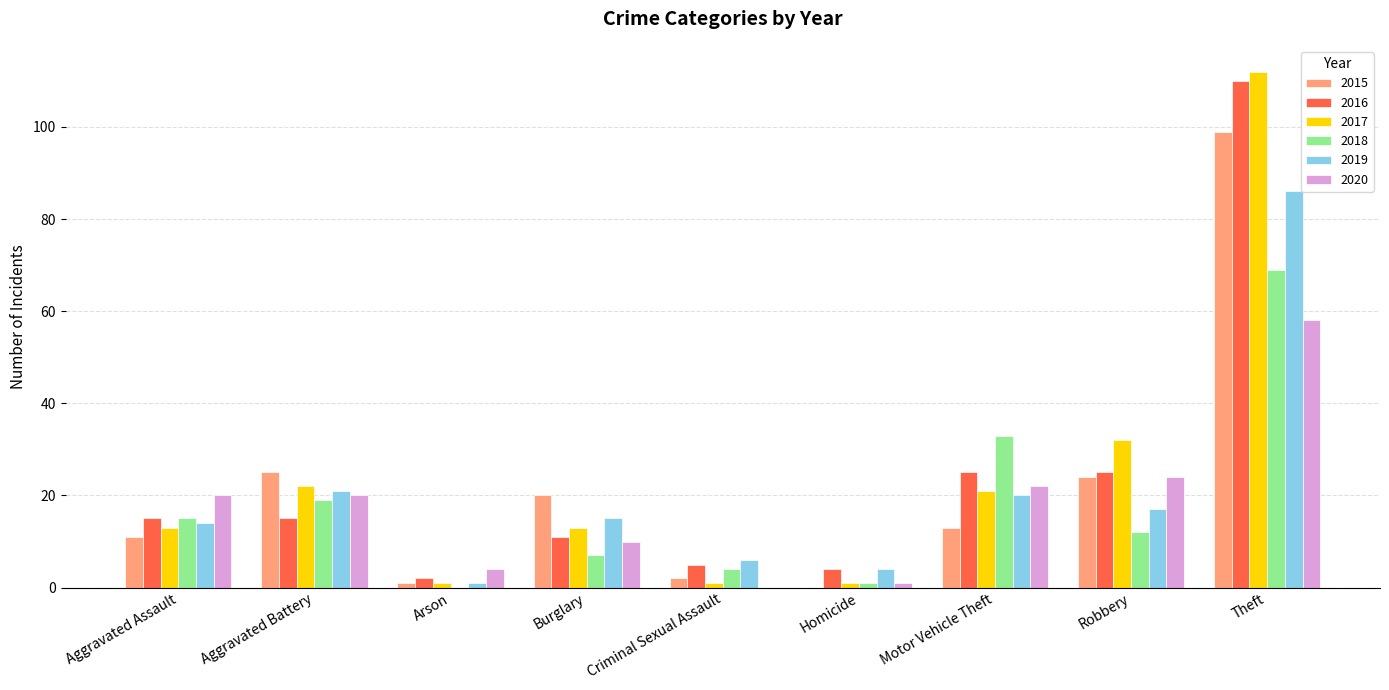

The 2019 series shows 10 at Criminal Sexual Assault. True or false?

False